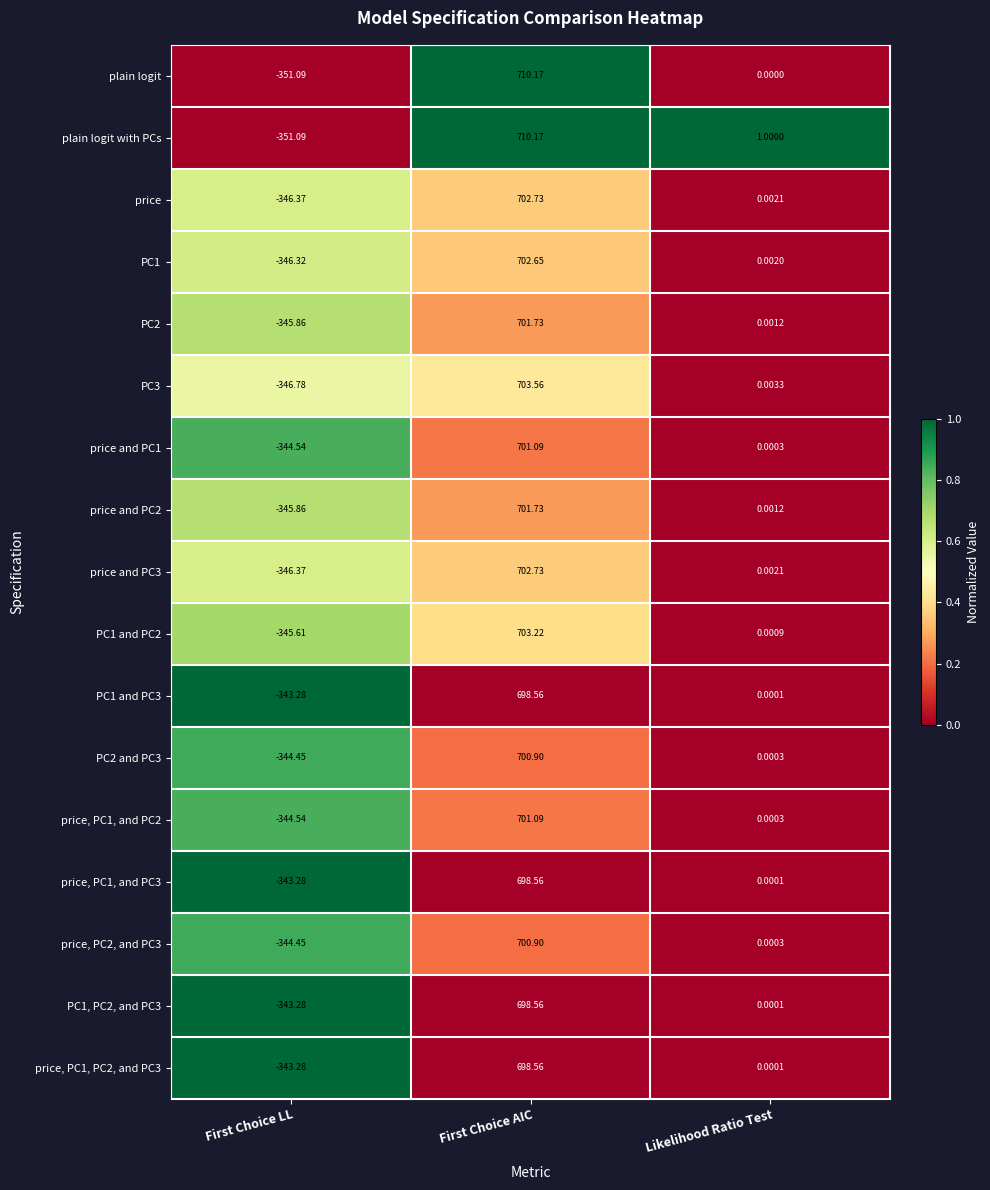

At which category is the sum across all series the highest?

First Choice AIC